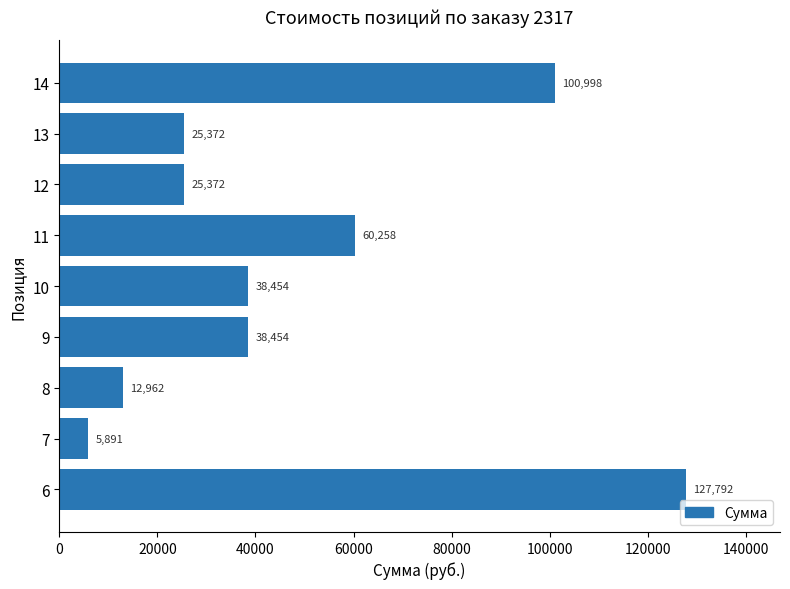

How many values are below 38454?

4